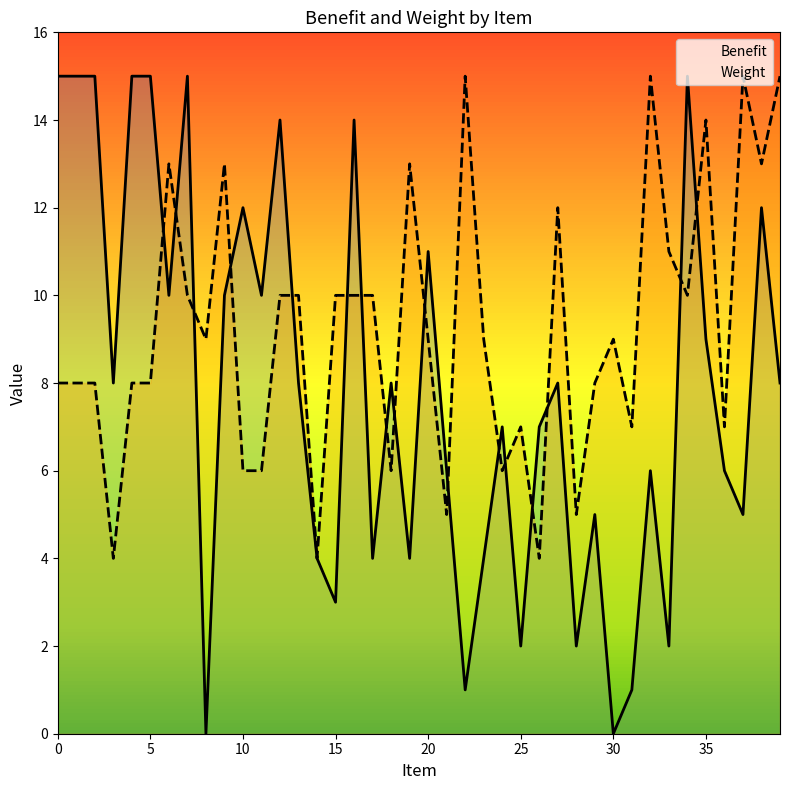

What is the value of the Weight point at the 20th from the left?

13